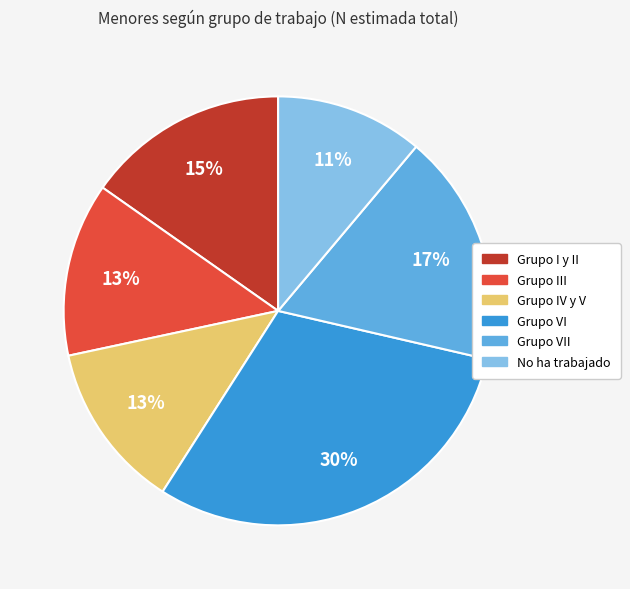

Does No ha trabajado represent more than half of the total?

No